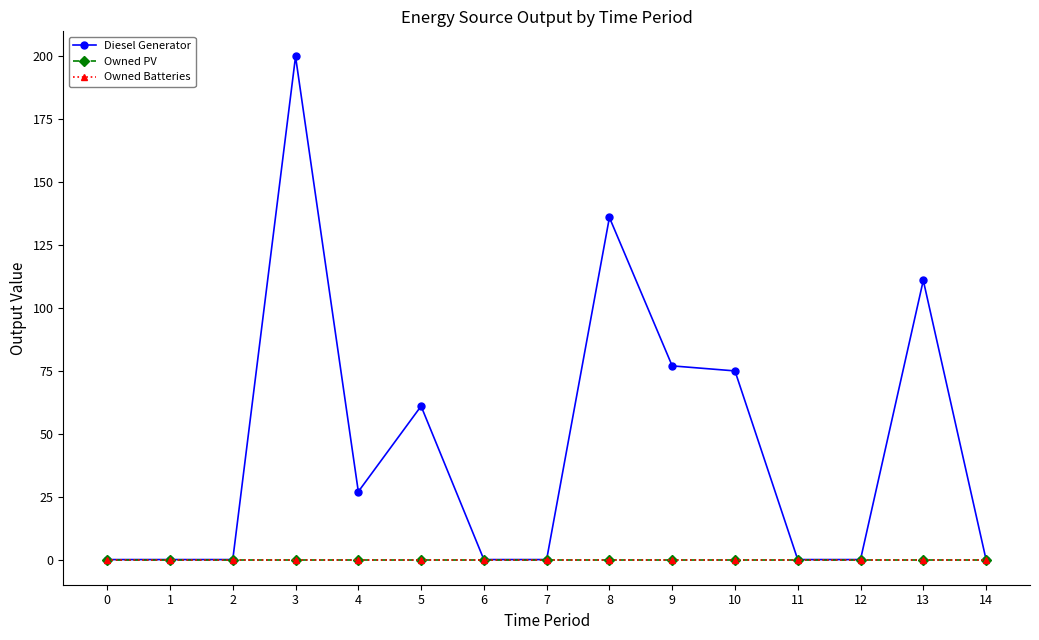

Does the chart have visible grid lines?

No